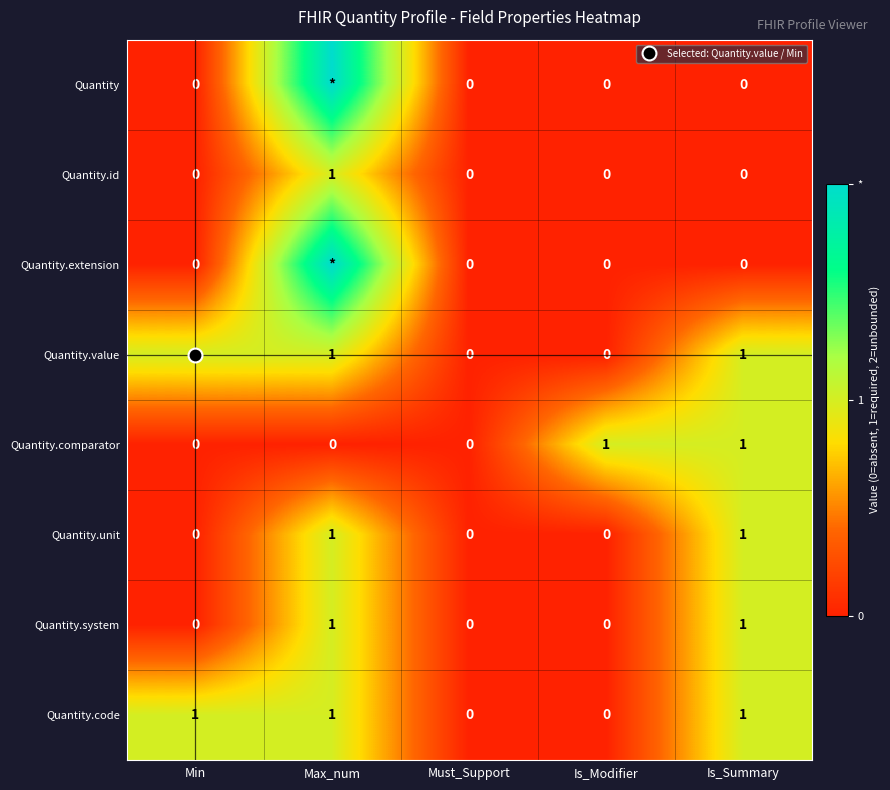

How many data points does each series have?

5